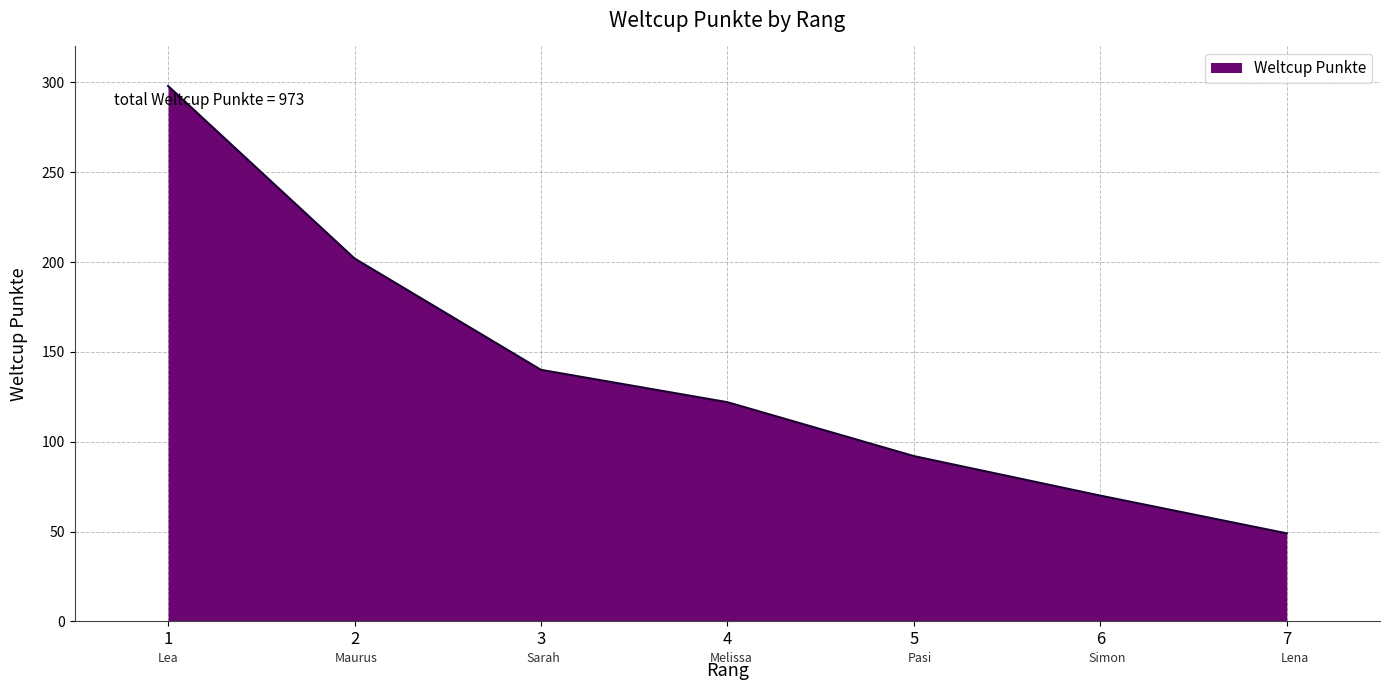

Reading left to right, list all the values displayed in this chart.

1=298	2=202	3=140	4=122	5=92	6=70	7=49